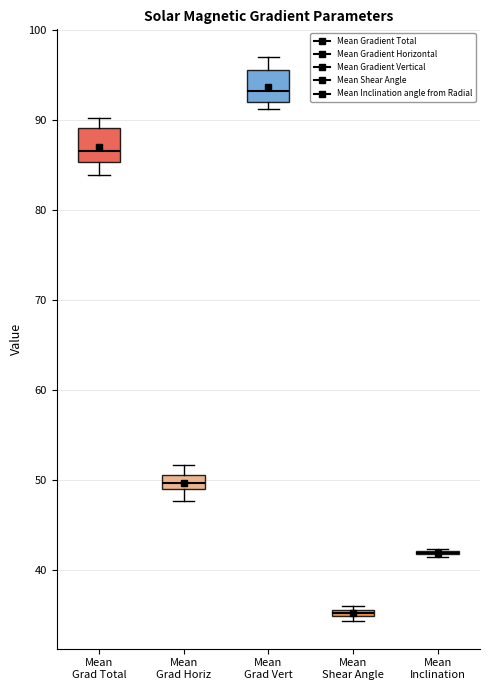

Where is the lower edge of the box for Mean Grad Total on the y-axis? The values are not printed on the chart, so give them approximately, as read against the axis.

85